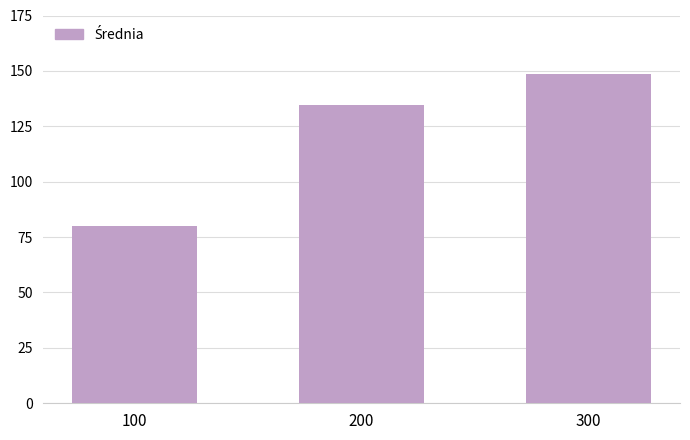

The chart shows a value of 134.5 at 200. True or false?

True